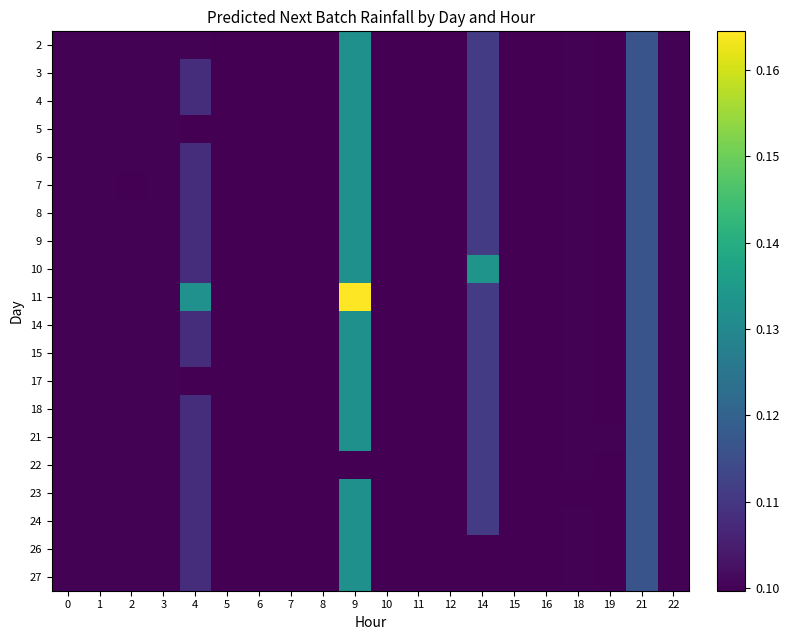

What is the total value across all series at 5?

2.0